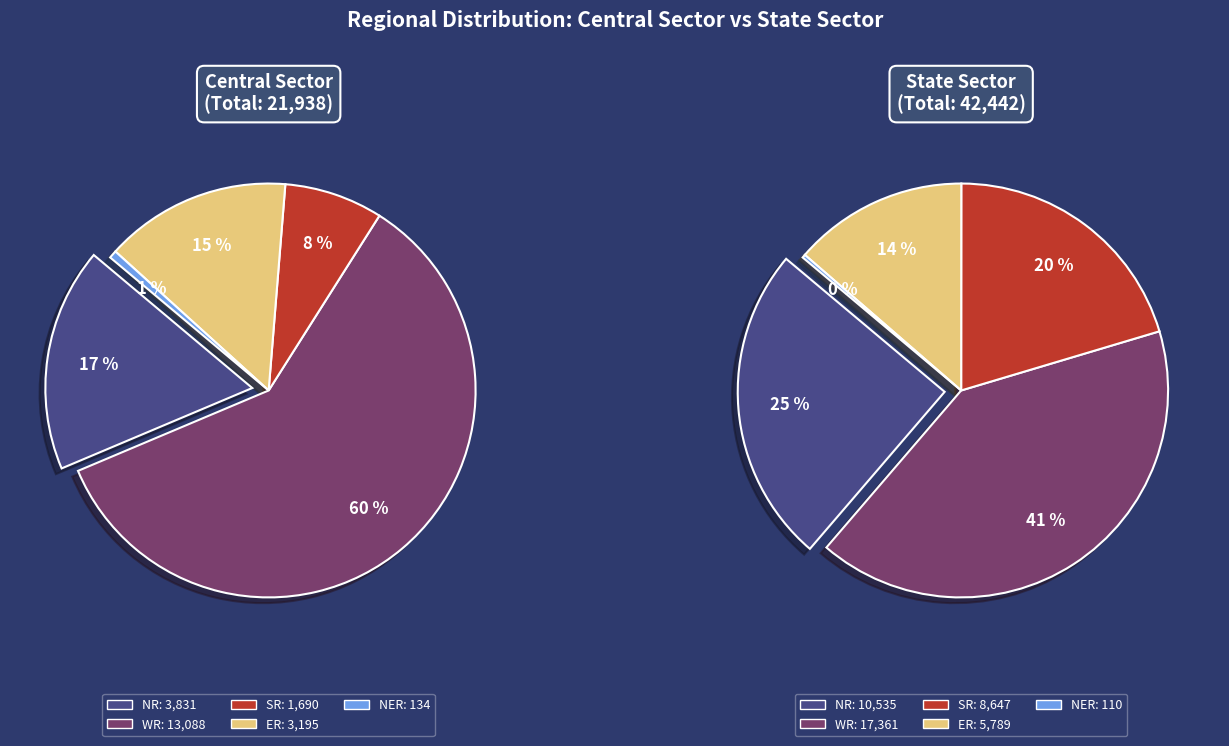

Does SR account for over 50% of the chart?

No